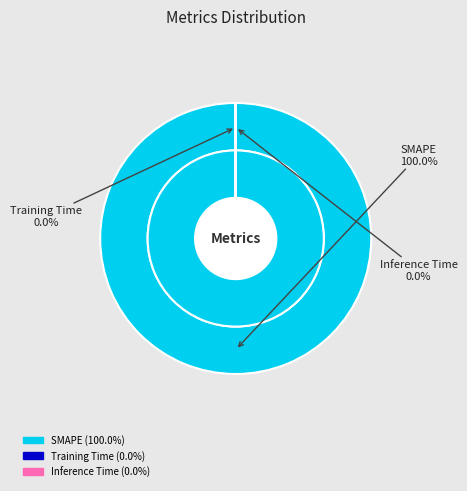

How many slices are in this pie chart?

3